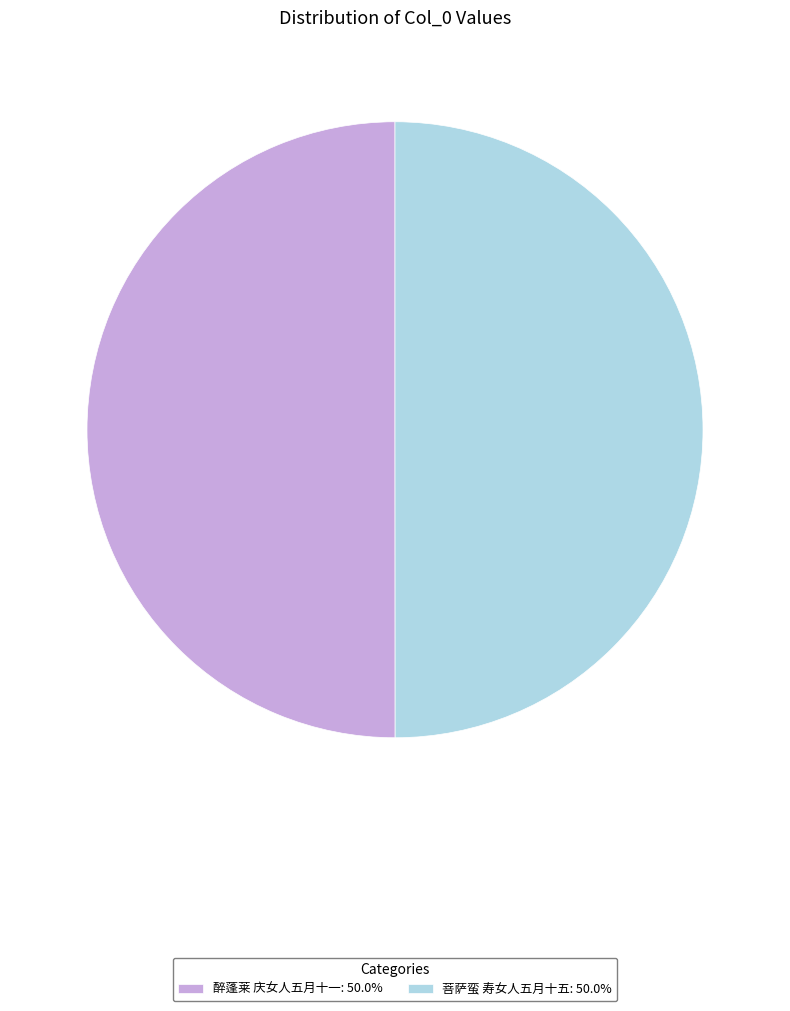

The 醉蓬莱 庆女人五月十一 slice represents 36% of the pie. True or false?

False